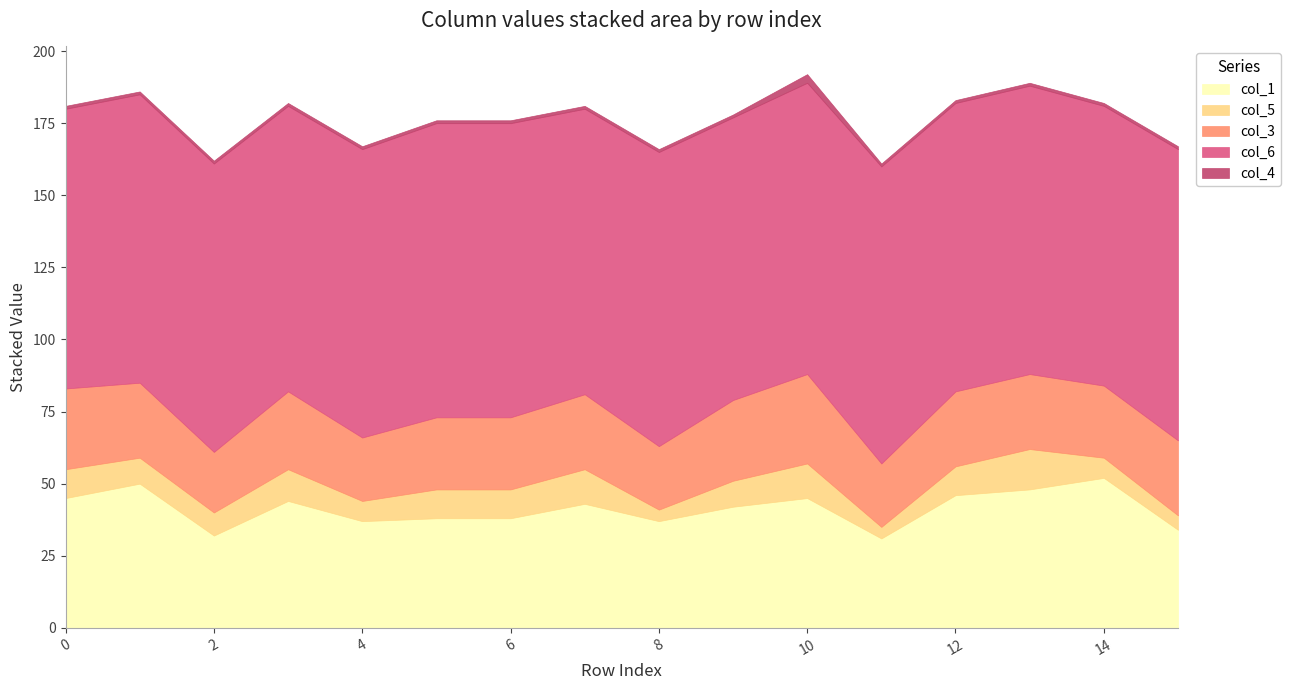

What is the sum of all col_1 values?

662